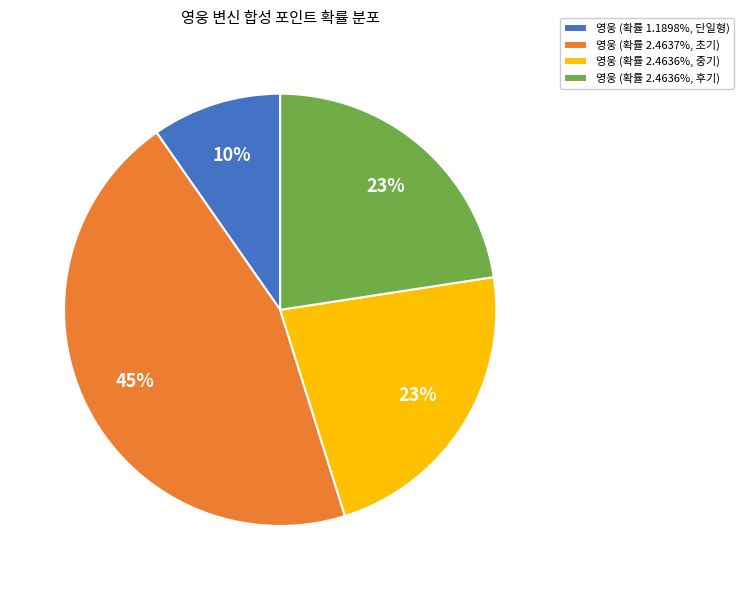

Does any single category account for the majority?

No